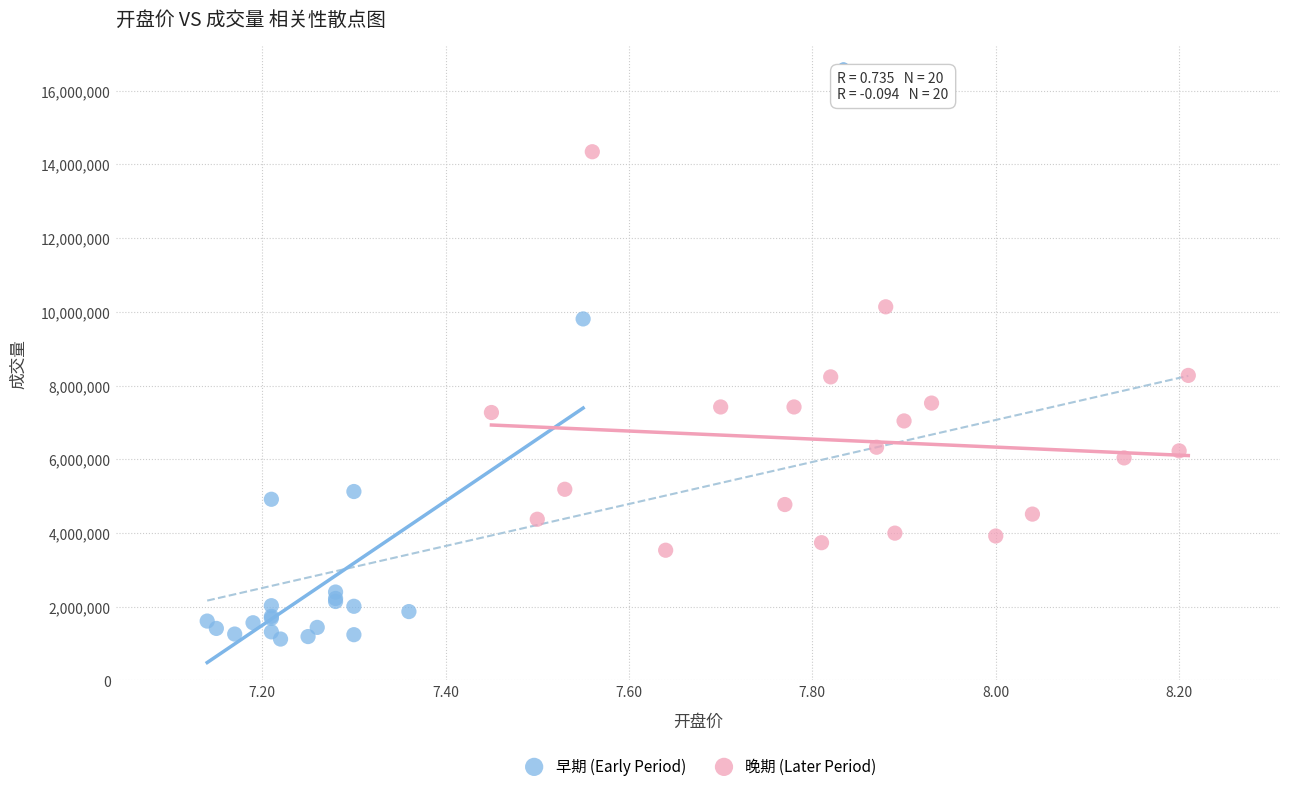

Which series has the widest spread of Y values?

晚期 (Later Period)